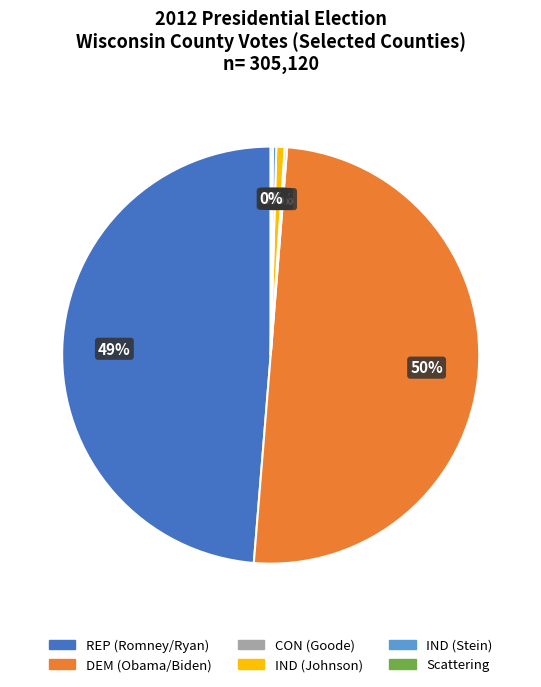

To the nearest percent, what is the average slice percentage?

17%